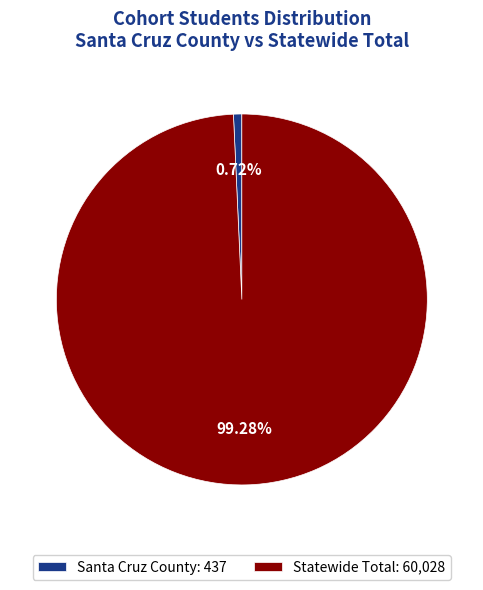

To the nearest percent, what portion does Statewide Total represent?

99%